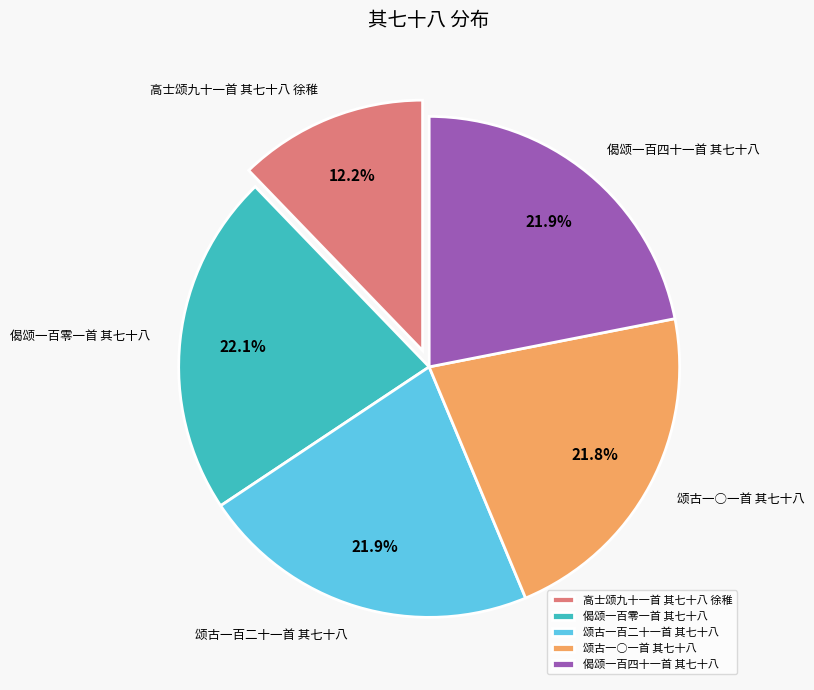

To the nearest percent, what portion does 颂古一百二十一首 其七十八 represent?

22%